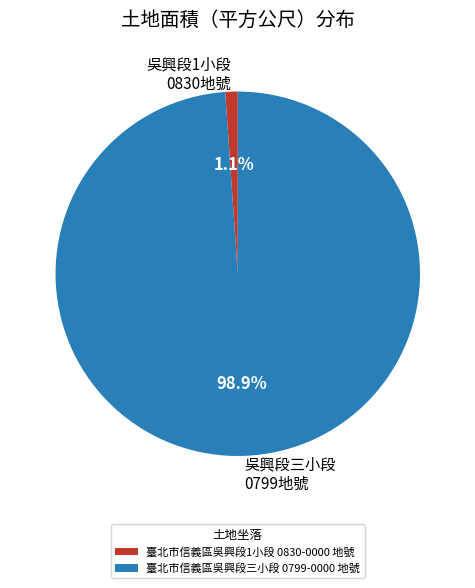

Between 臺北市信義區吳興段1小段 0830-0000 地號 and 臺北市信義區吳興段三小段 0799-0000 地號, which is larger?

臺北市信義區吳興段三小段 0799-0000 地號